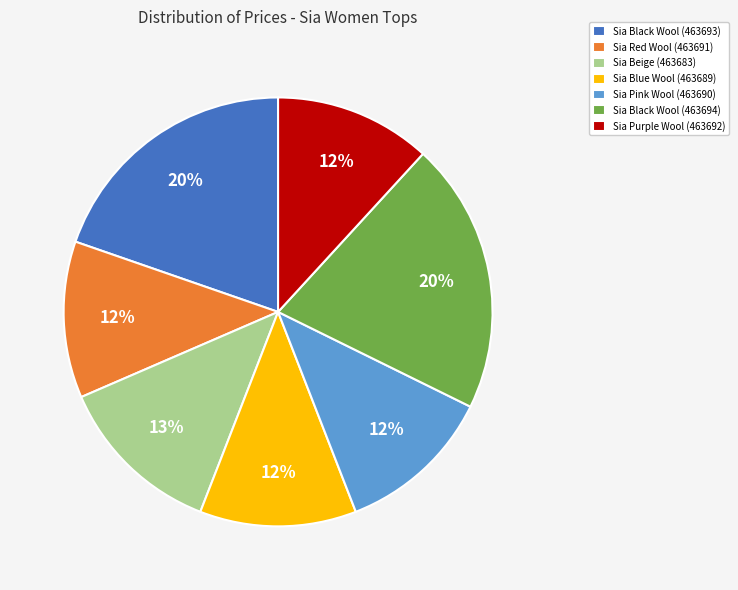

Is it true that Sia Beige (463683) is 13% of the pie?

True